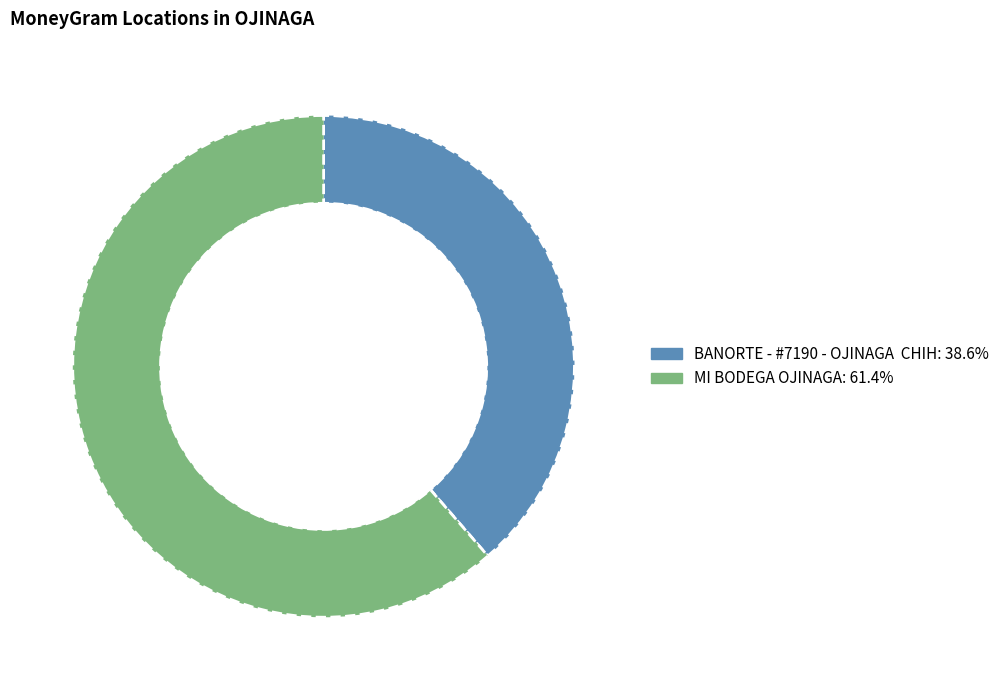

True or false: MI BODEGA OJINAGA accounts for 61% of the total.

True